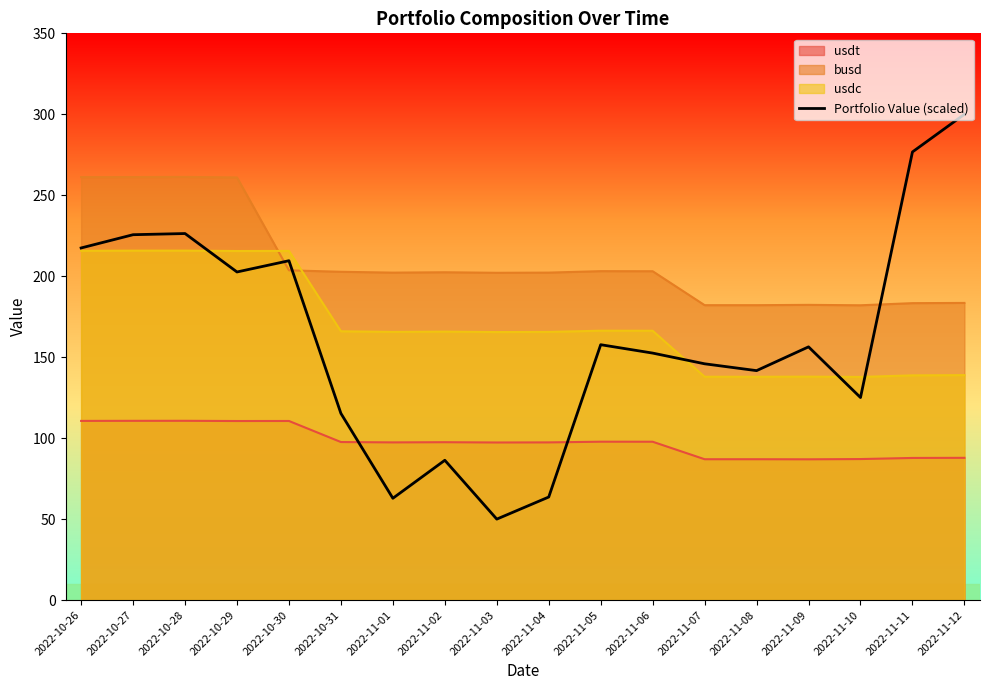

How many categories are shown in the chart?

18